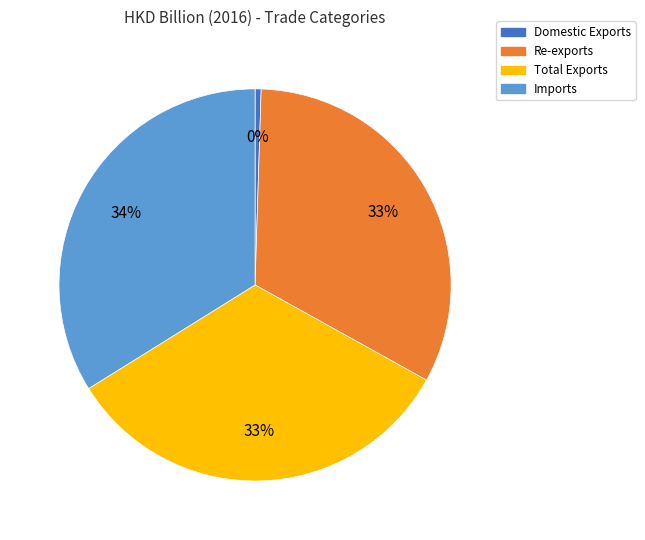

Is Domestic Exports the majority of the pie?

No